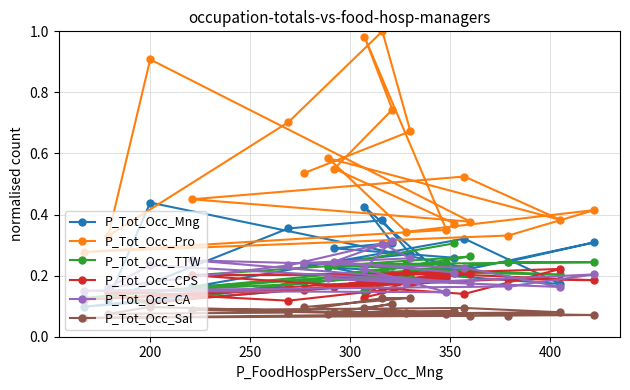

Which series has the largest total across all categories?

P_Tot_Occ_Pro